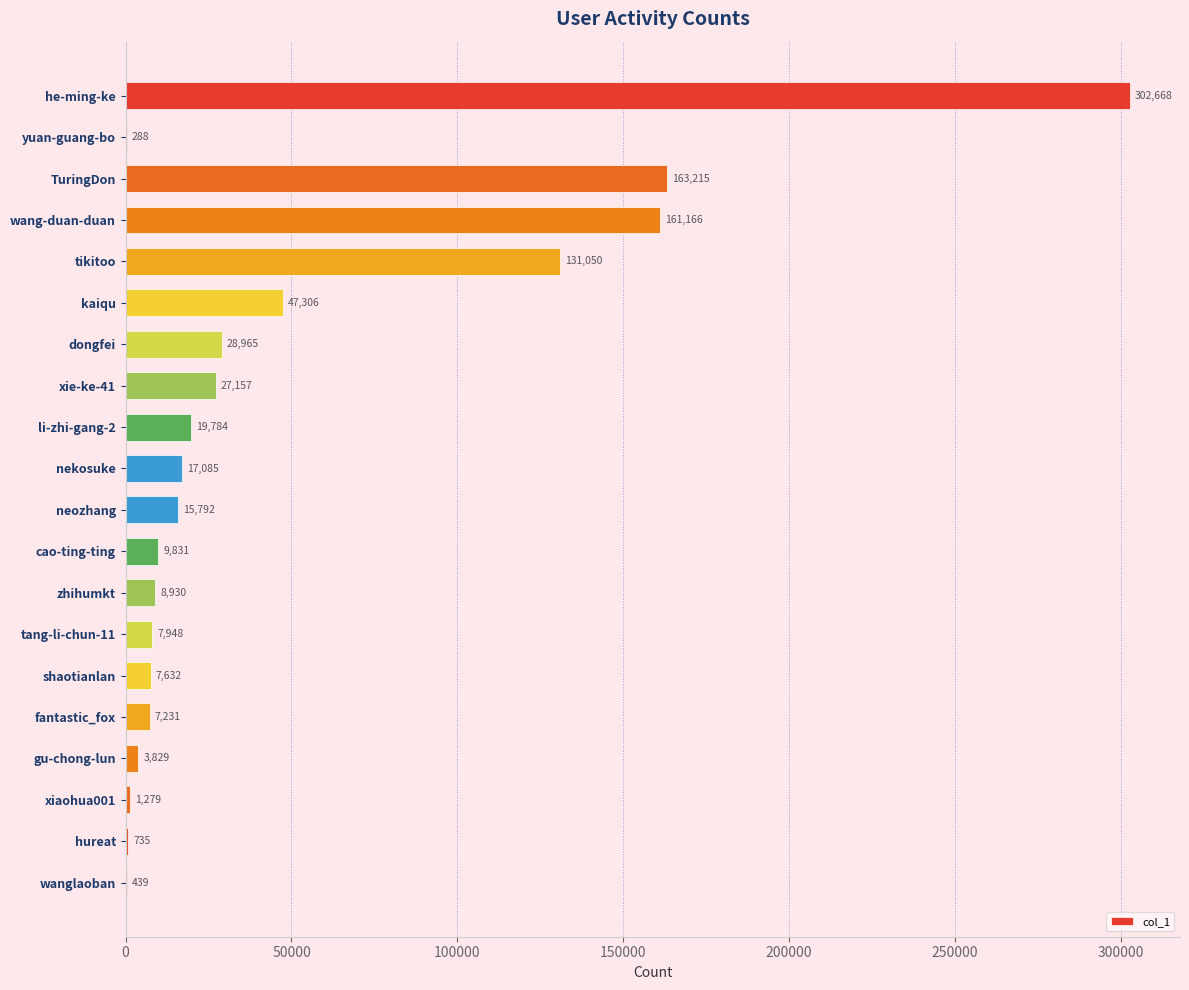

What is the change in value from dongfei to fantastic_fox?

-21734